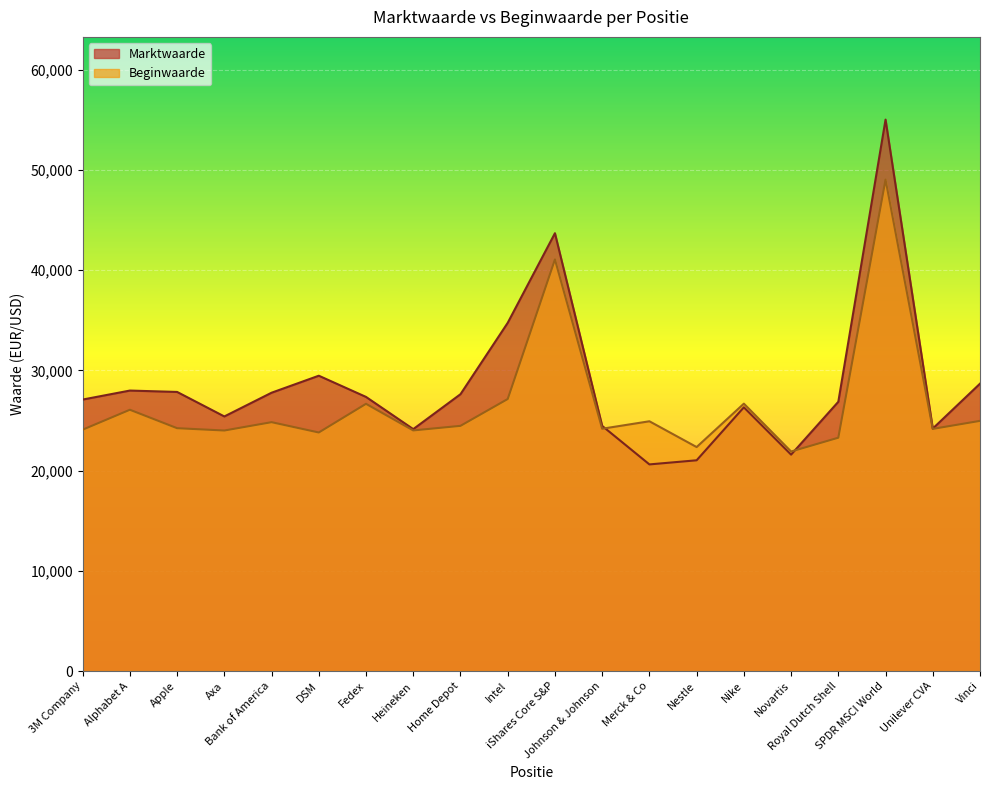

Does the chart display data point markers on the line(s)?

No